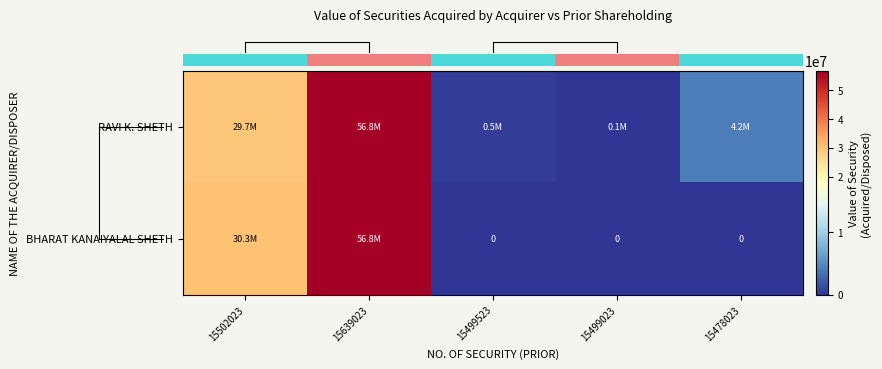

List the labels in order of row_0 value, largest first.

15639023, 15502023, 15478023, 15499523, 15499023